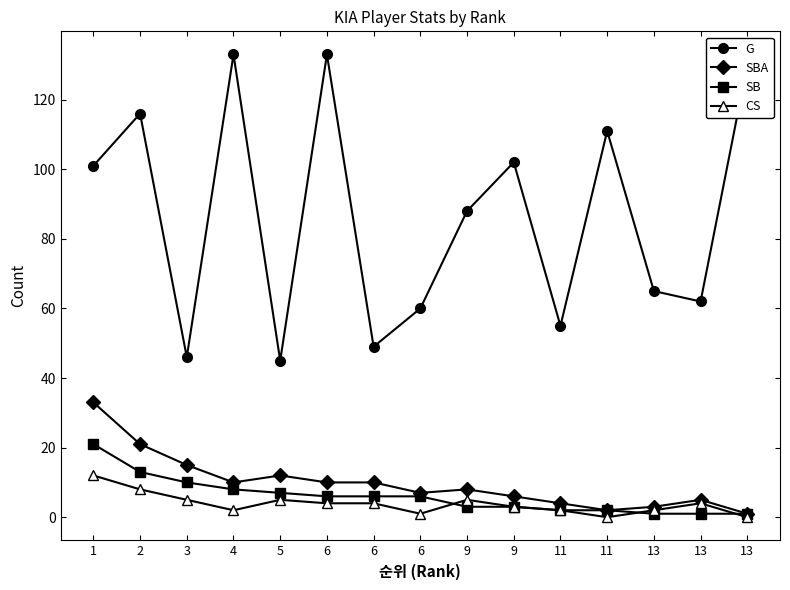

In G, how many points are lower than both neighbors (excluding endpoints)?

5